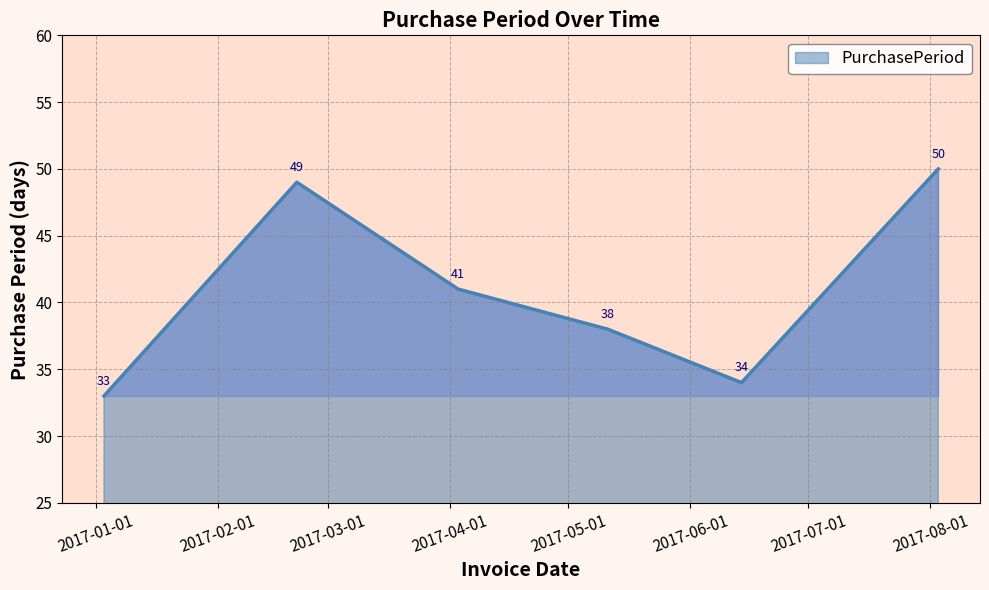

What is the smallest value displayed?

33